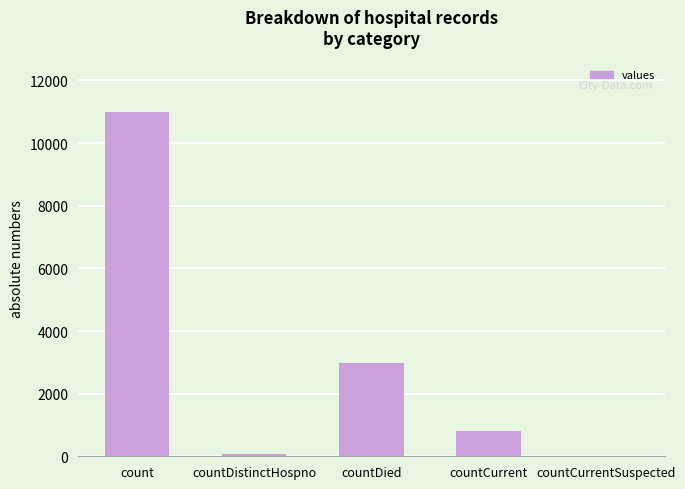

Are the bars grouped side by side (vs. stacked)?

No